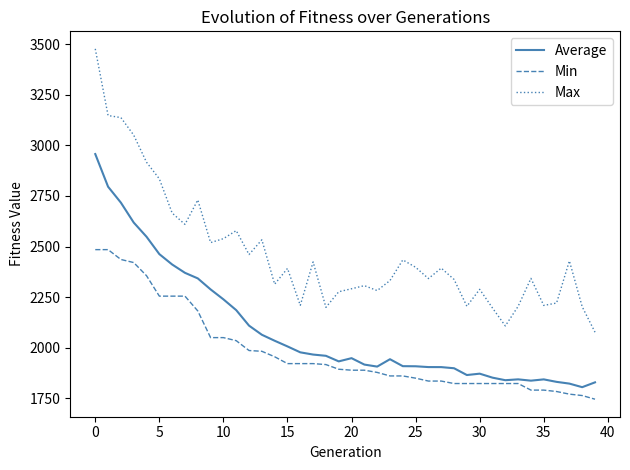

Which series has the largest total across all categories?

Max